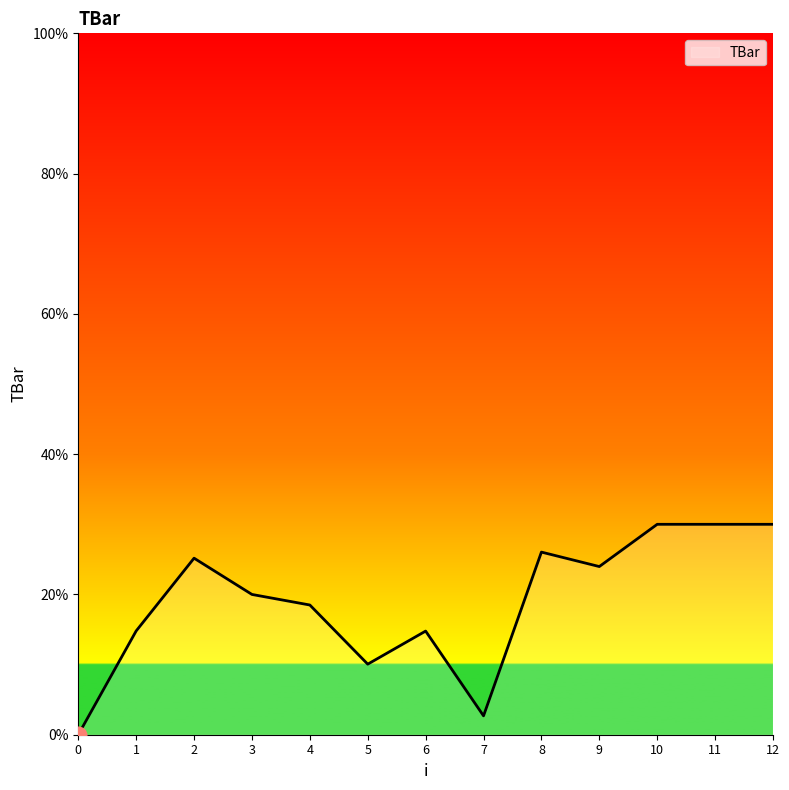

Is it true that the value at 0 is -15.7?

False